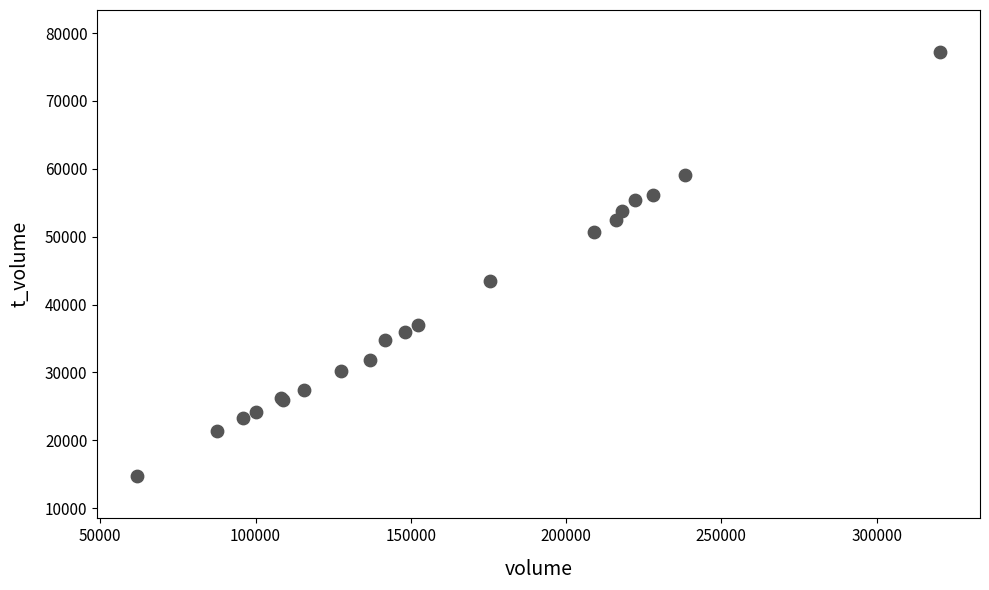

What Y value in the scatter plot is closest to 45940?

43517